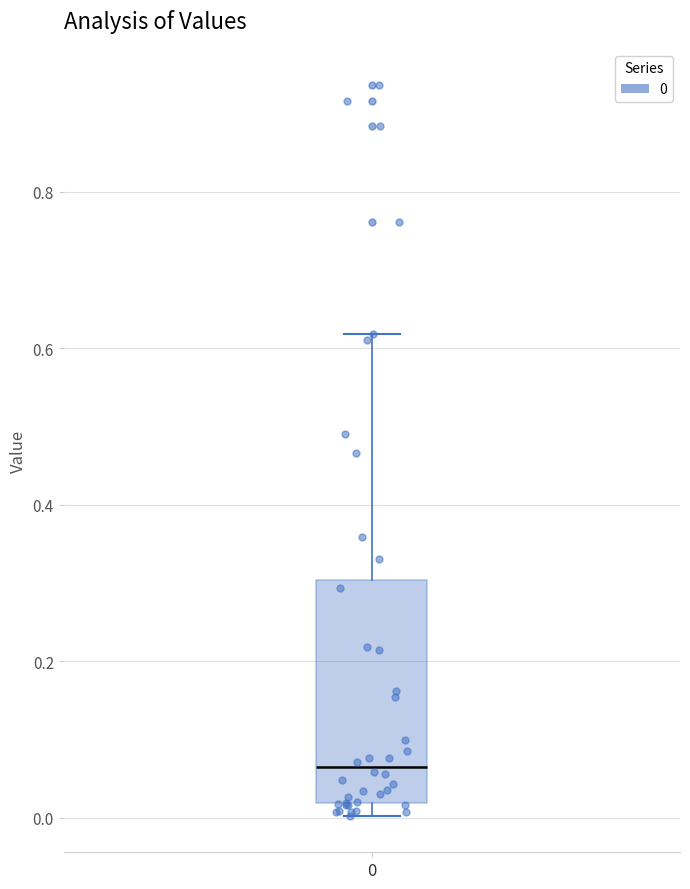

Transcribe this box plot: give where the median line is, the range the box spans, and where the two whiskers end, as read against the y-axis. The values are not printed on the chart, so give them approximately, as read against the axis.

median 0.06, box 0.02 to 0.30, whiskers 0.00 to 0.62